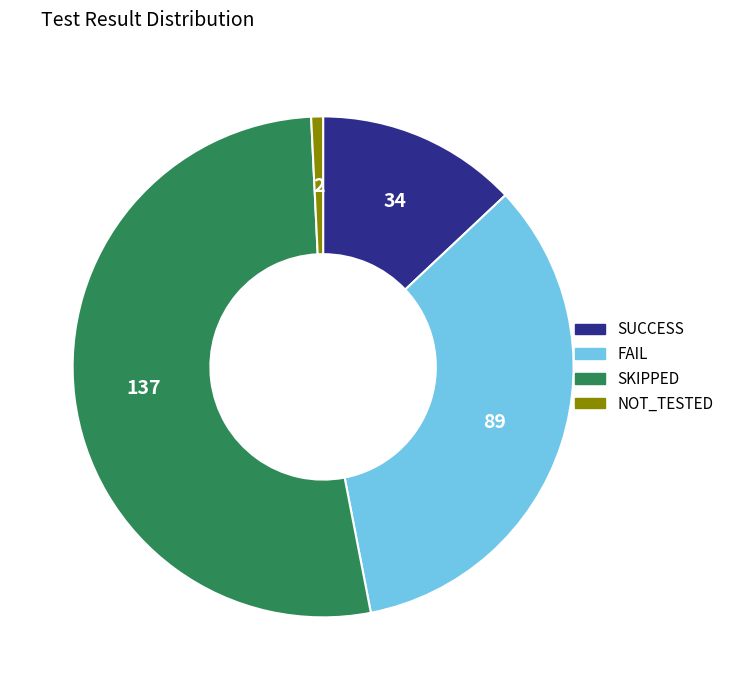

The FAIL slice represents 34% of the pie. True or false?

True